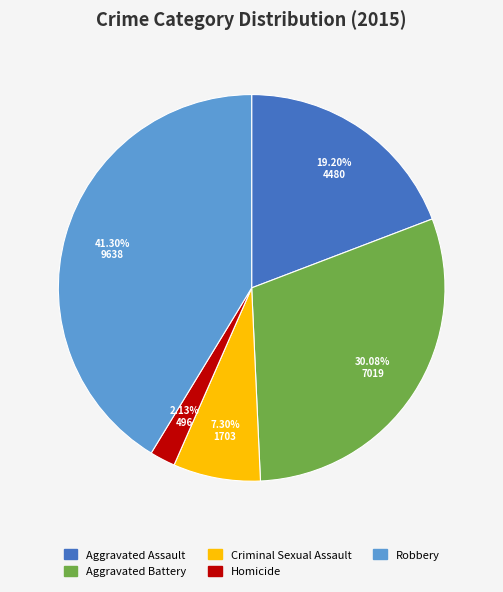

Which has a higher value, Criminal Sexual Assault or Aggravated Battery?

Aggravated Battery